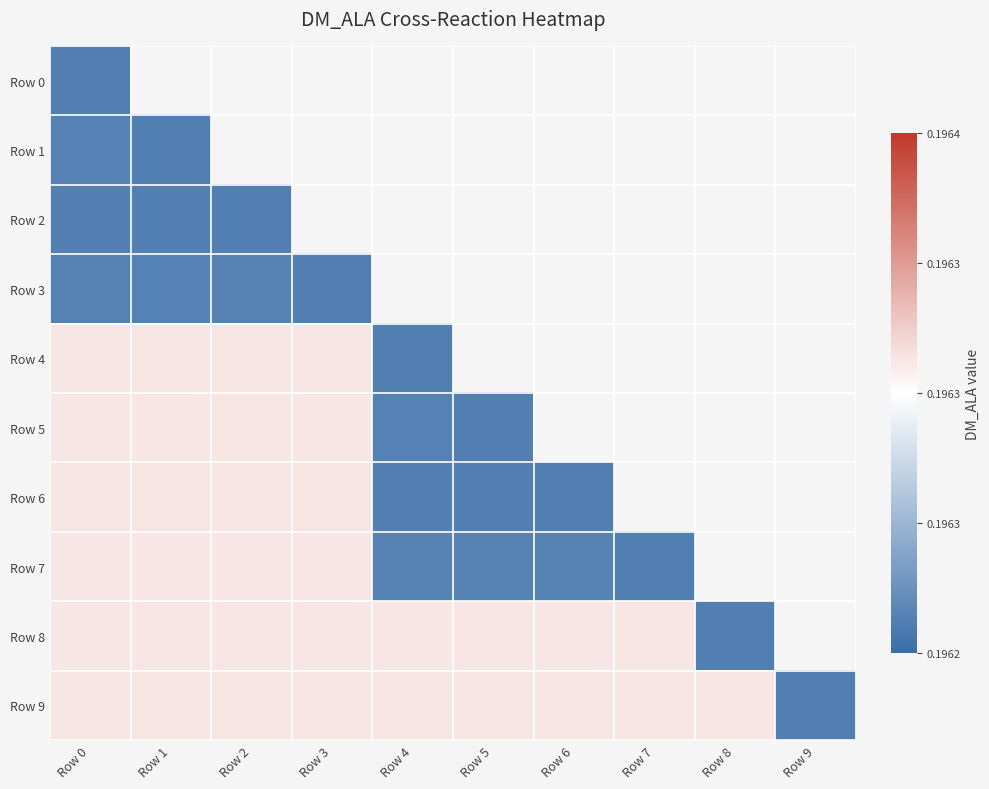

Which series has the widest spread of values?

Row 0